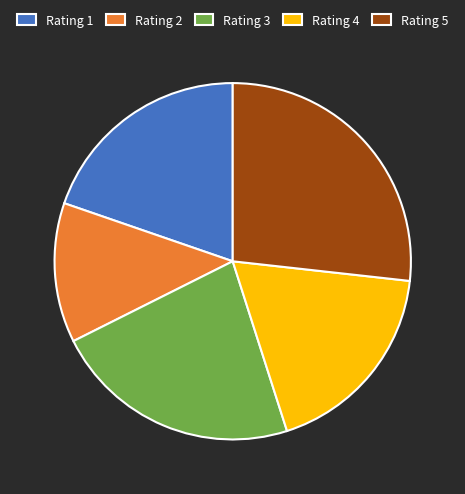

How many slices are in this pie chart?

5